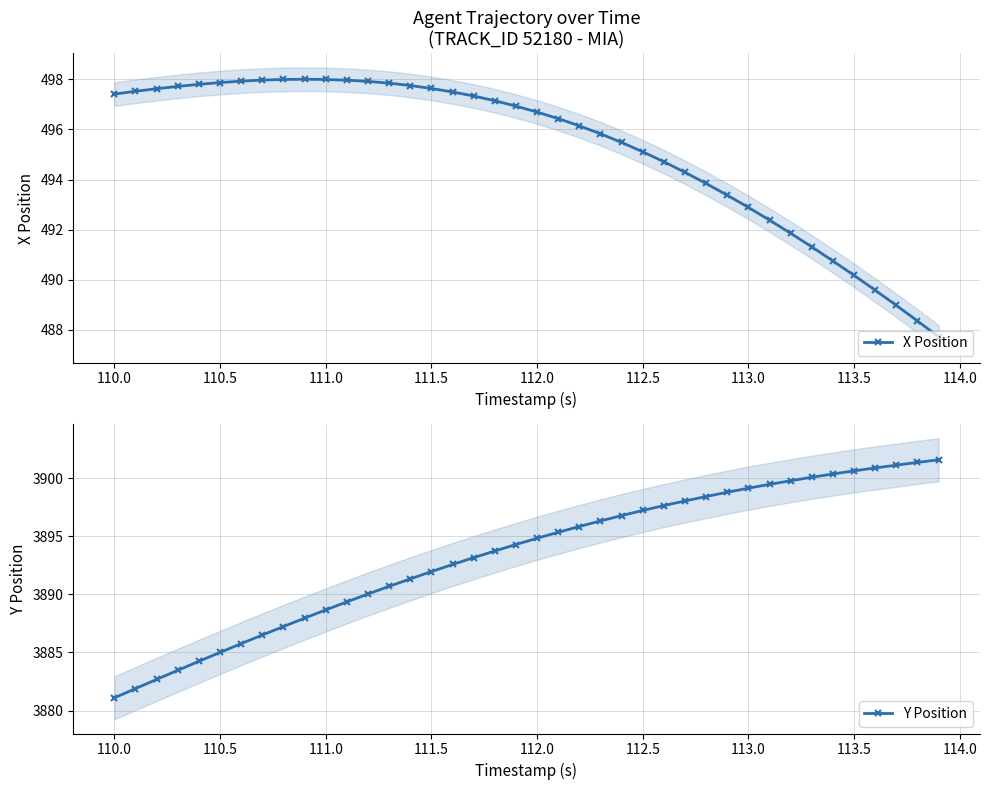

What is the maximum value for Y Position?

3901.6